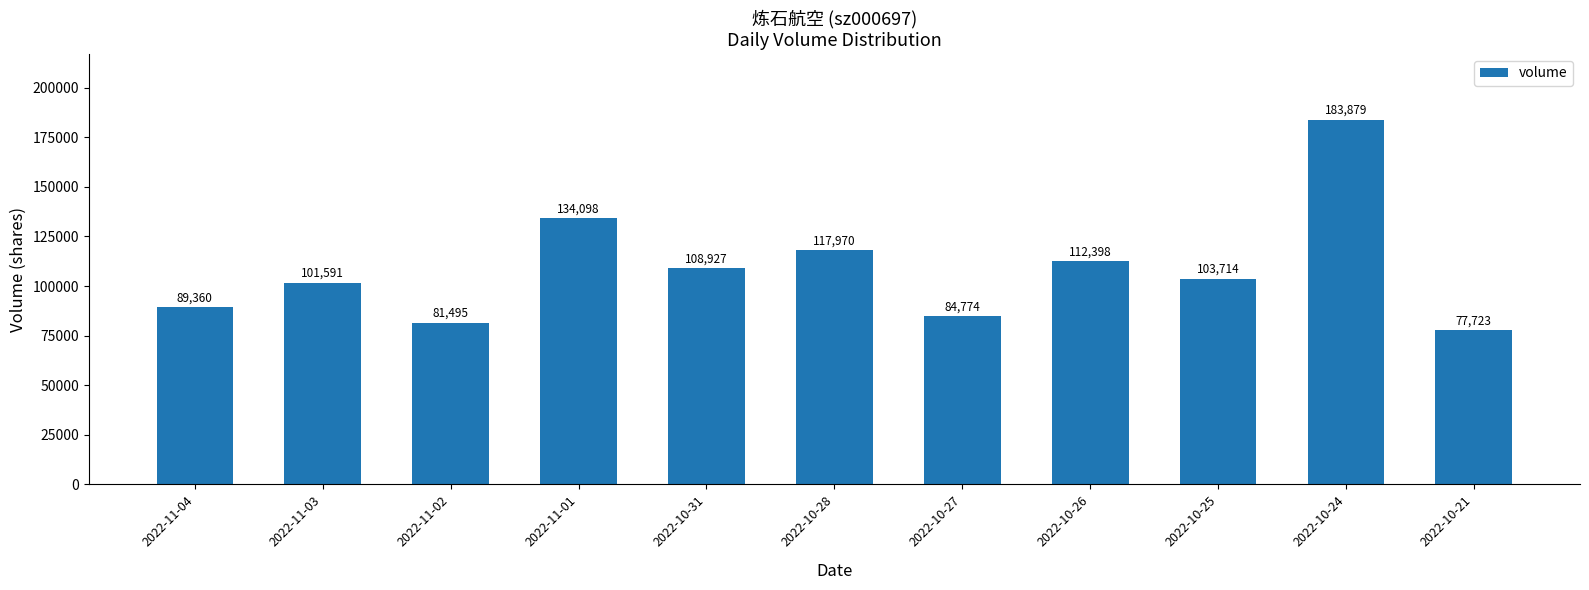

Rank the categories by value from highest to lowest.

2022-10-24, 2022-11-01, 2022-10-28, 2022-10-26, 2022-10-31, 2022-10-25, 2022-11-03, 2022-11-04, 2022-10-27, 2022-11-02, 2022-10-21